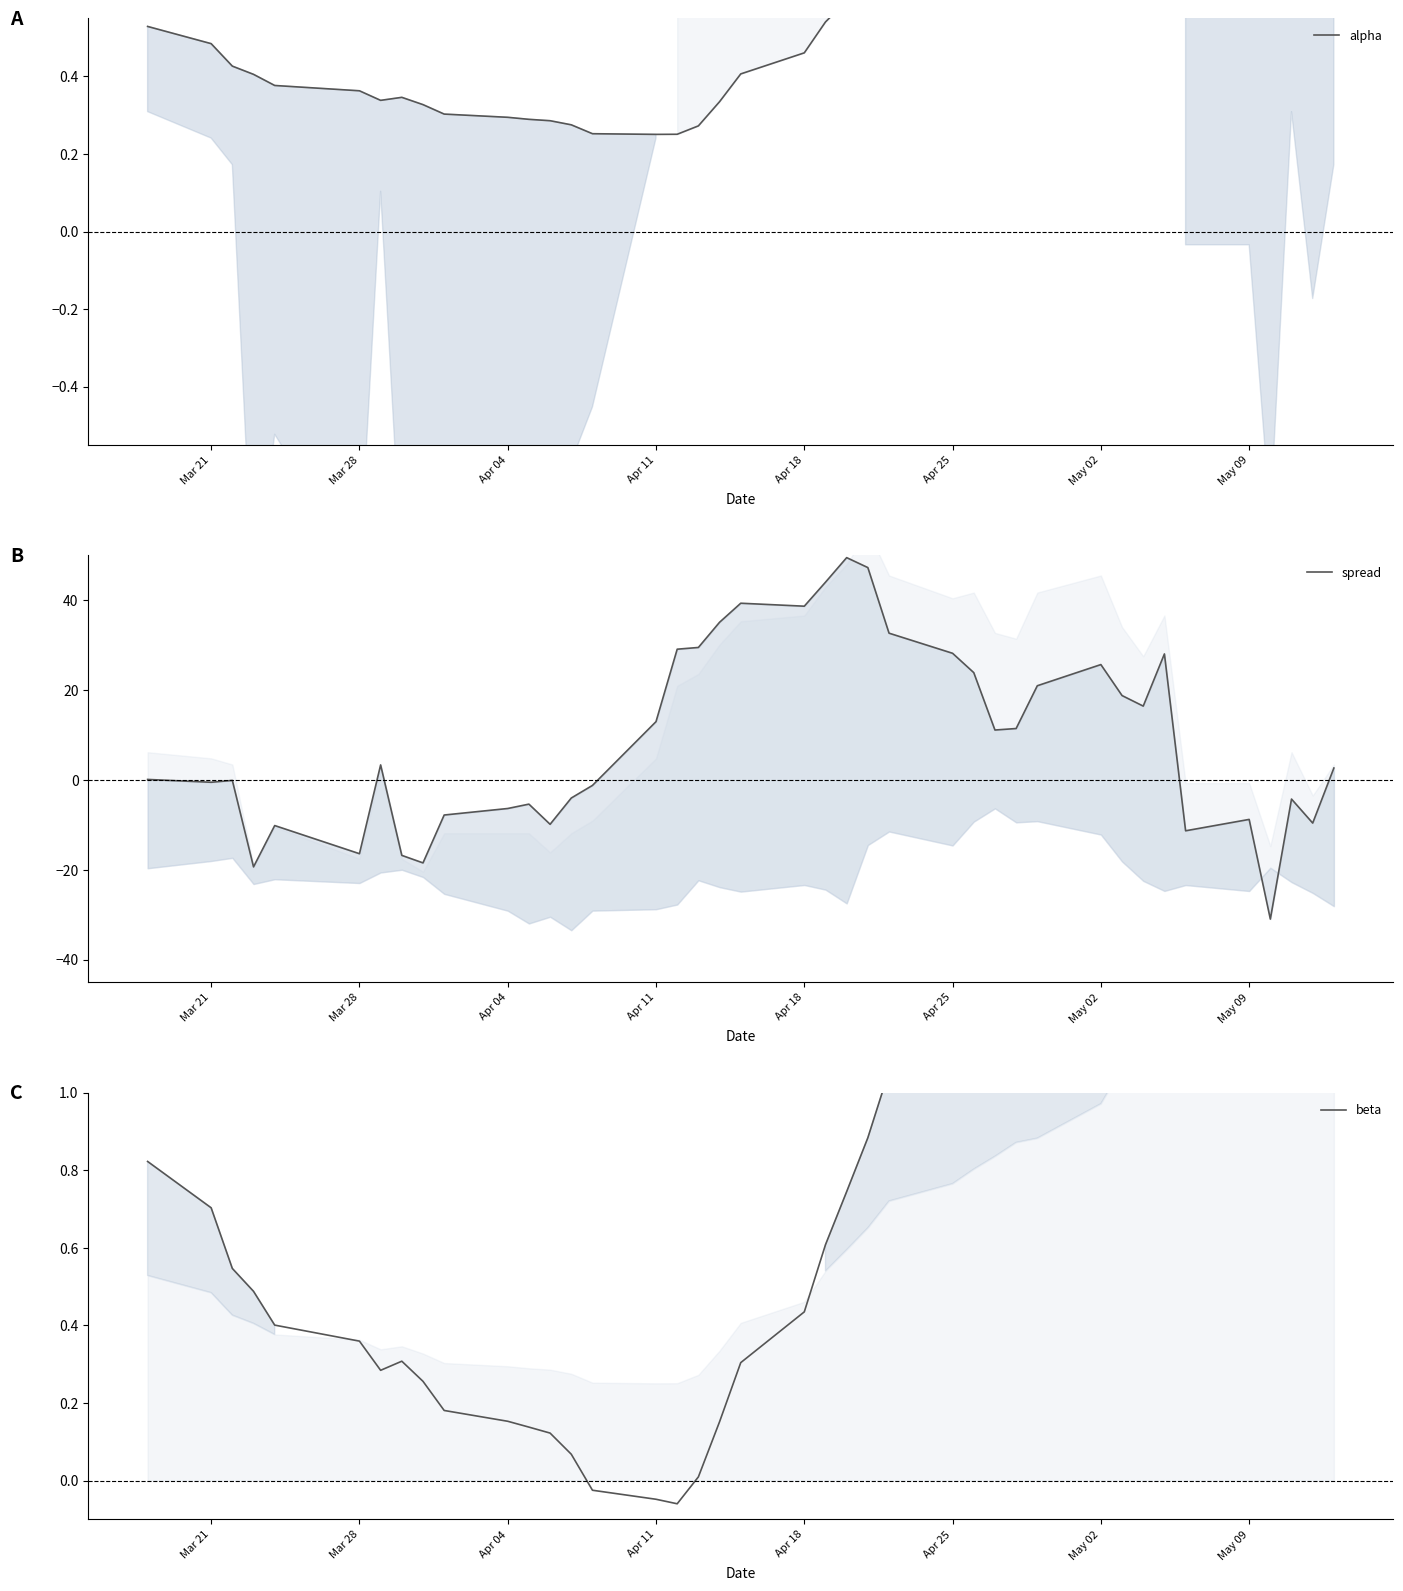

In beta, how many points are lower than both neighbors (excluding endpoints)?

3